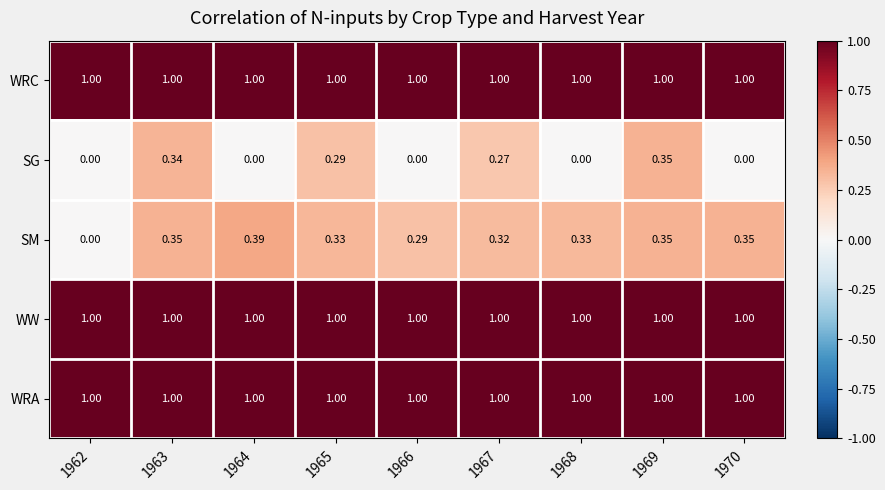

Is the value of SM at 1965 greater than the value of WRC at 1963?

No